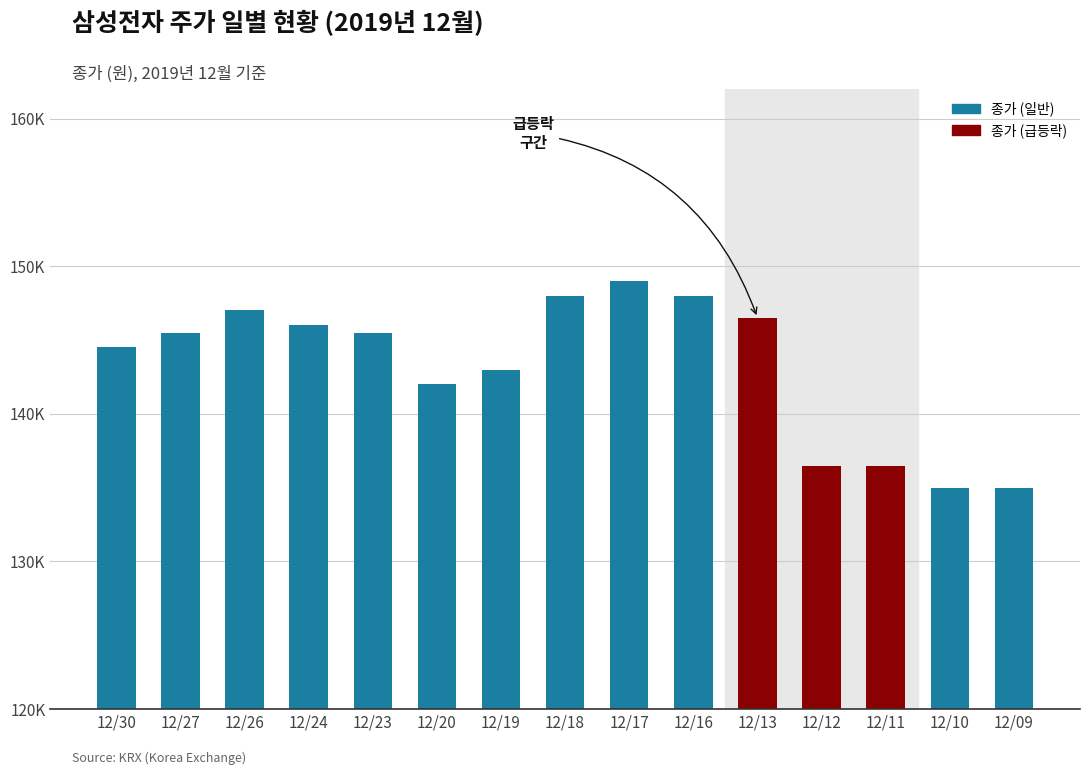

Rank the categories by value from lowest to highest.

12/10, 12/09, 12/12, 12/11, 12/20, 12/19, 12/30, 12/27, 12/23, 12/24, 12/13, 12/26, 12/18, 12/16, 12/17